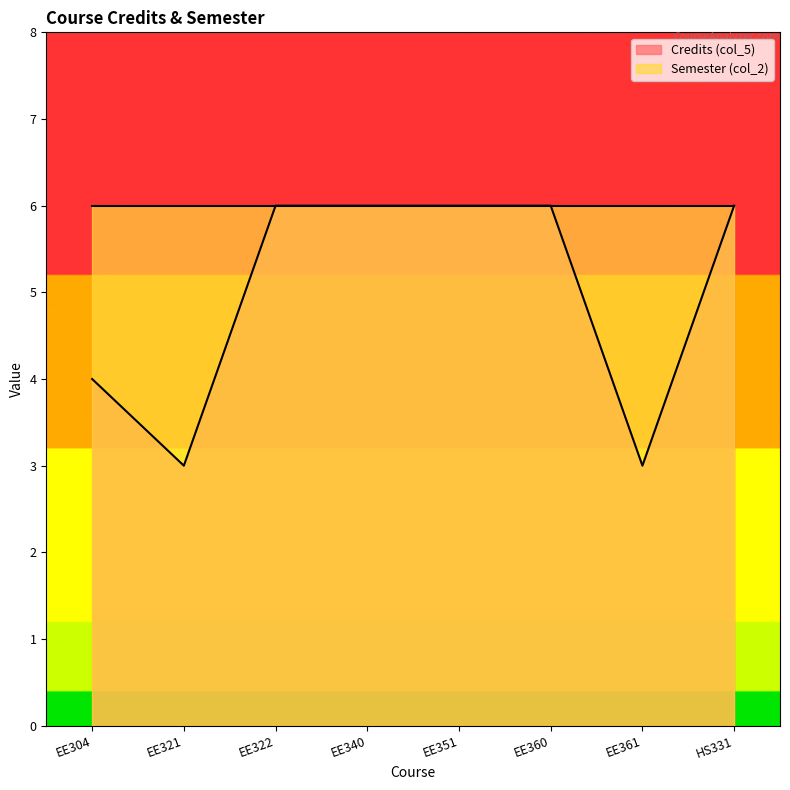

How many values are below 6?

3